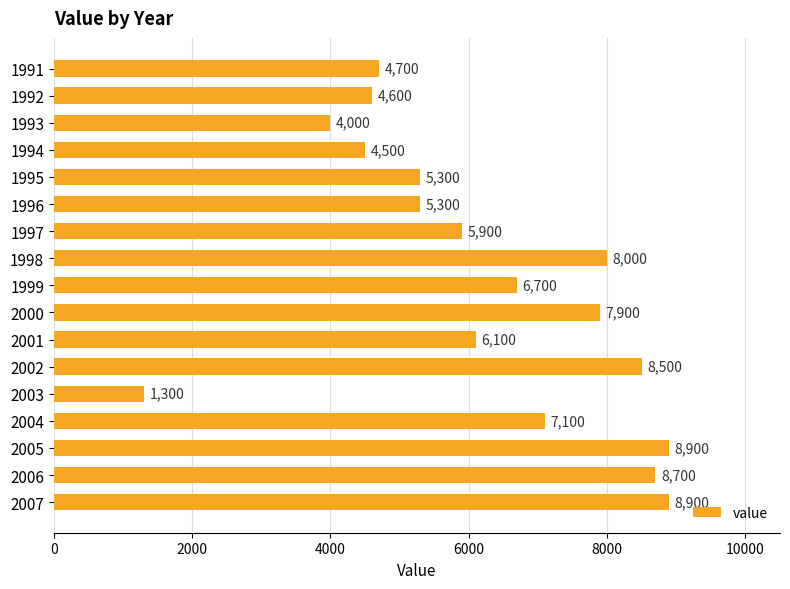

The chart shows a value of 4700 at 1991. True or false?

True